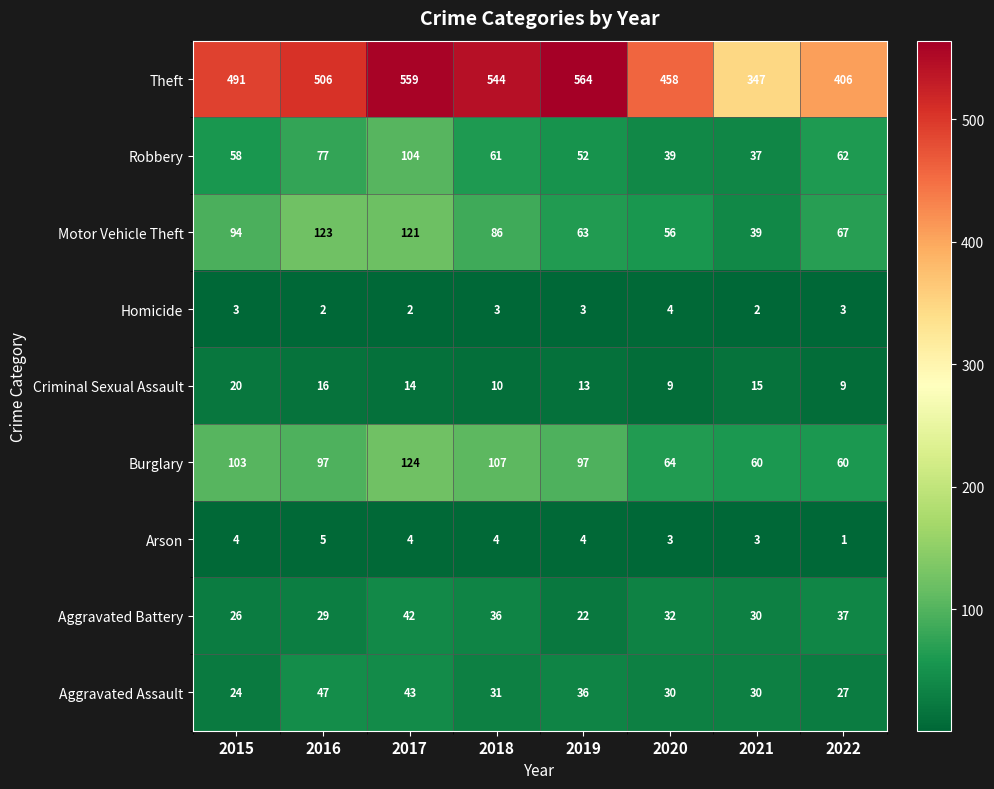

At how many categories does at least one series exceed 264?

8